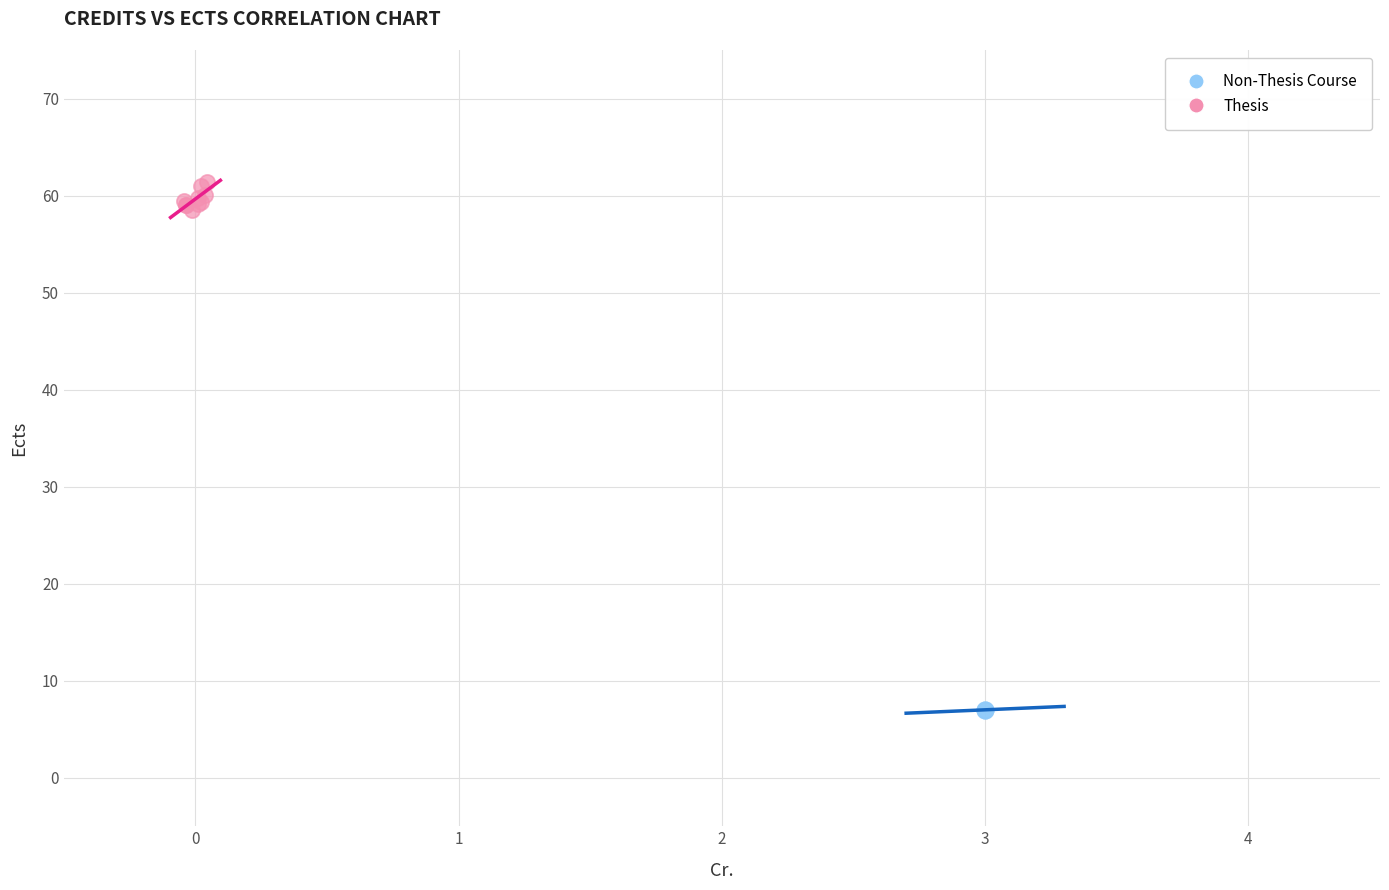

Which series reaches the maximum Y coordinate?

Thesis